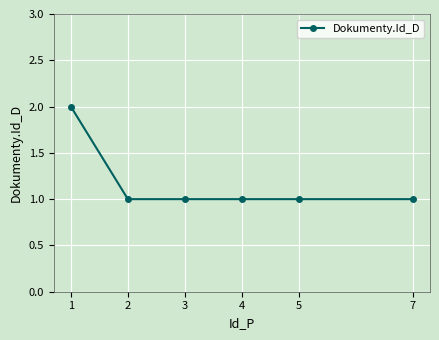

Approximately how many times larger is the value at 1 compared to 5?

2.0